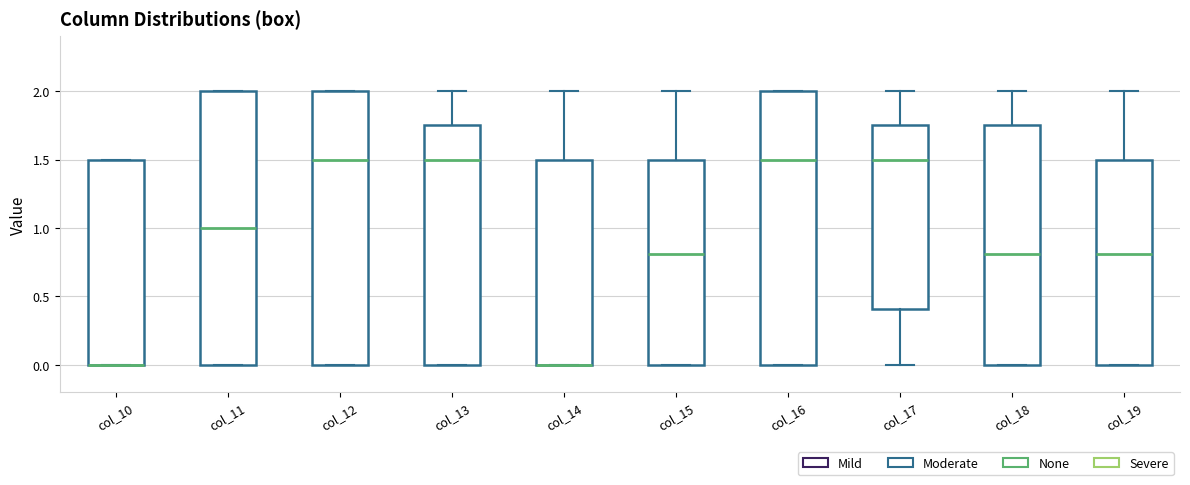

Reading left to right, read every box against the y-axis: the position of its median line, the range the box covers, and the ends of its whiskers. The values are not printed on the chart, so give them approximately, as read against the axis.

col_10: median 0.00 (drawn on the box's lower edge), box 0.00 to 1.50, whiskers 0.00 to 1.50
col_11: median 1.00, box 0.00 to 2.00, whiskers 0.00 to 2.00
col_12: median 1.50, box 0.00 to 2.00, whiskers 0.00 to 2.00
col_13: median 1.50, box 0.00 to 1.75, whiskers 0.00 to 2.00
col_14: median 0.00 (drawn on the box's lower edge), box 0.00 to 1.50, whiskers 0.00 to 2.00
col_15: median 0.80, box 0.00 to 1.50, whiskers 0.00 to 2.00
col_16: median 1.50, box 0.00 to 2.00, whiskers 0.00 to 2.00
col_17: median 1.50, box 0.40 to 1.75, whiskers 0.00 to 2.00
col_18: median 0.80, box 0.00 to 1.75, whiskers 0.00 to 2.00
col_19: median 0.80, box 0.00 to 1.50, whiskers 0.00 to 2.00